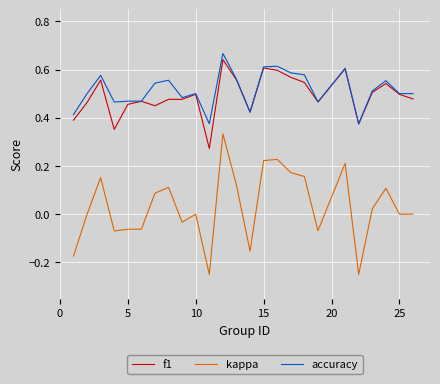

True or false: kappa and f1 intersect in this chart.

False